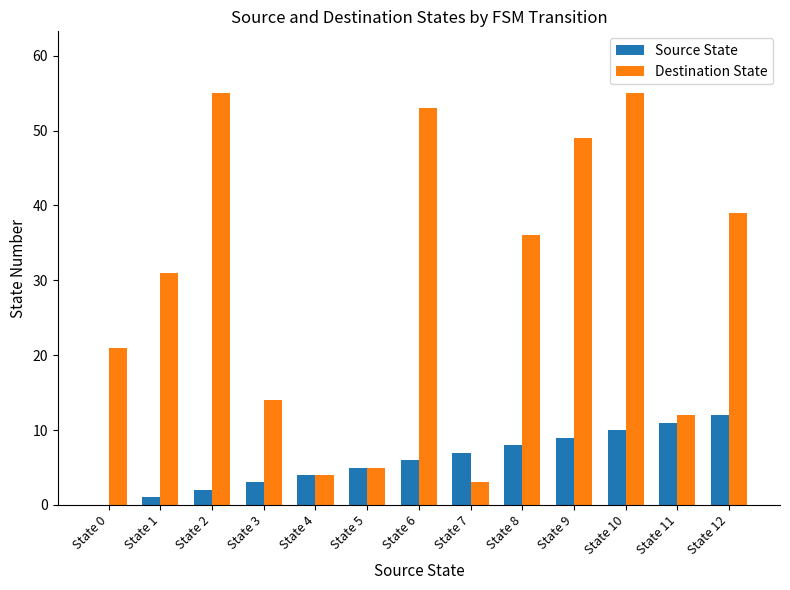

What is the sum of all Source State values?

78